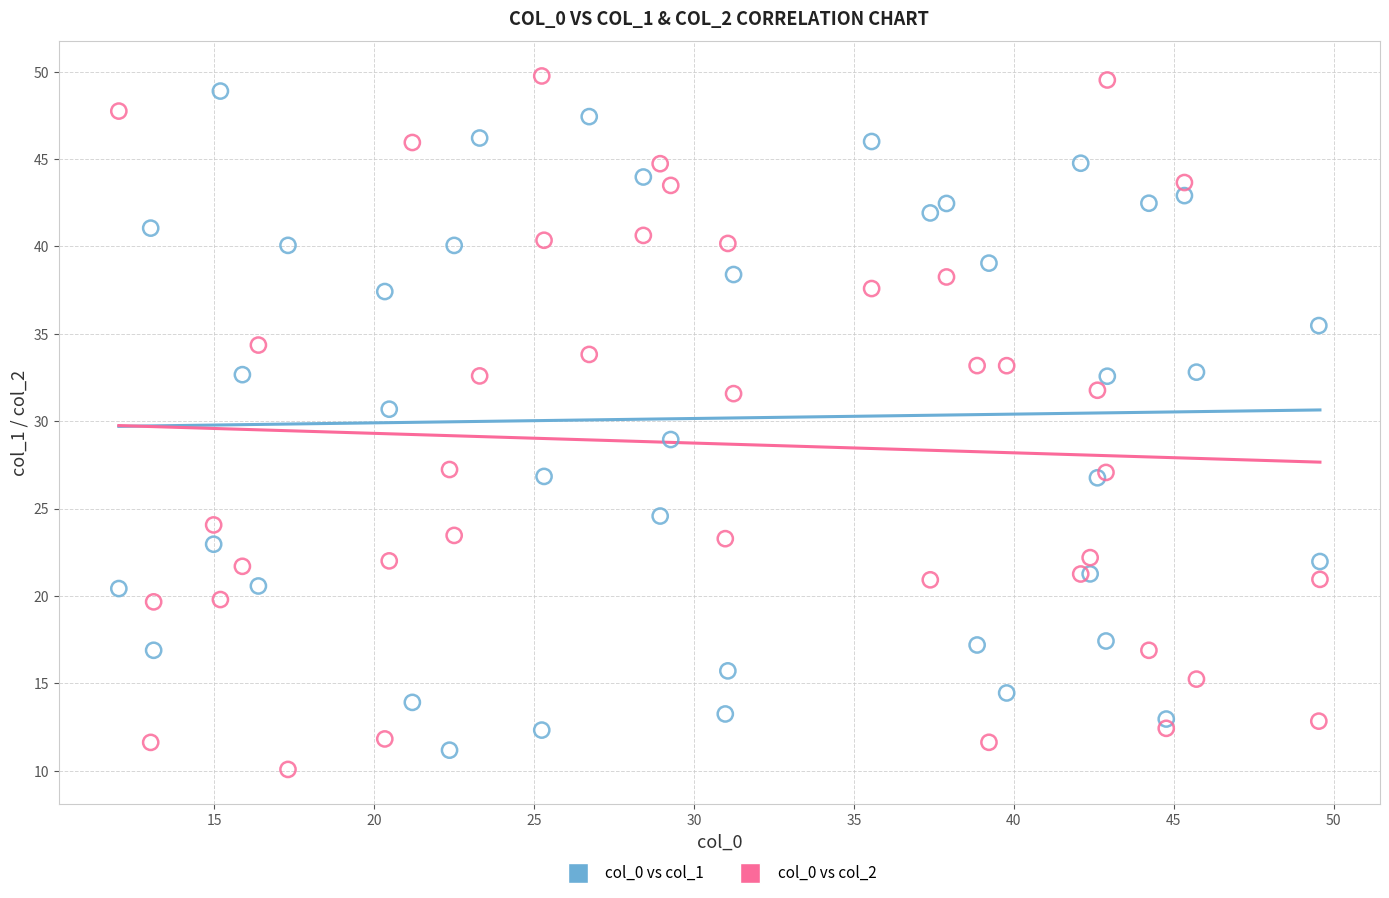

What is the X range (max minus min) for the scatter plot?

37.6